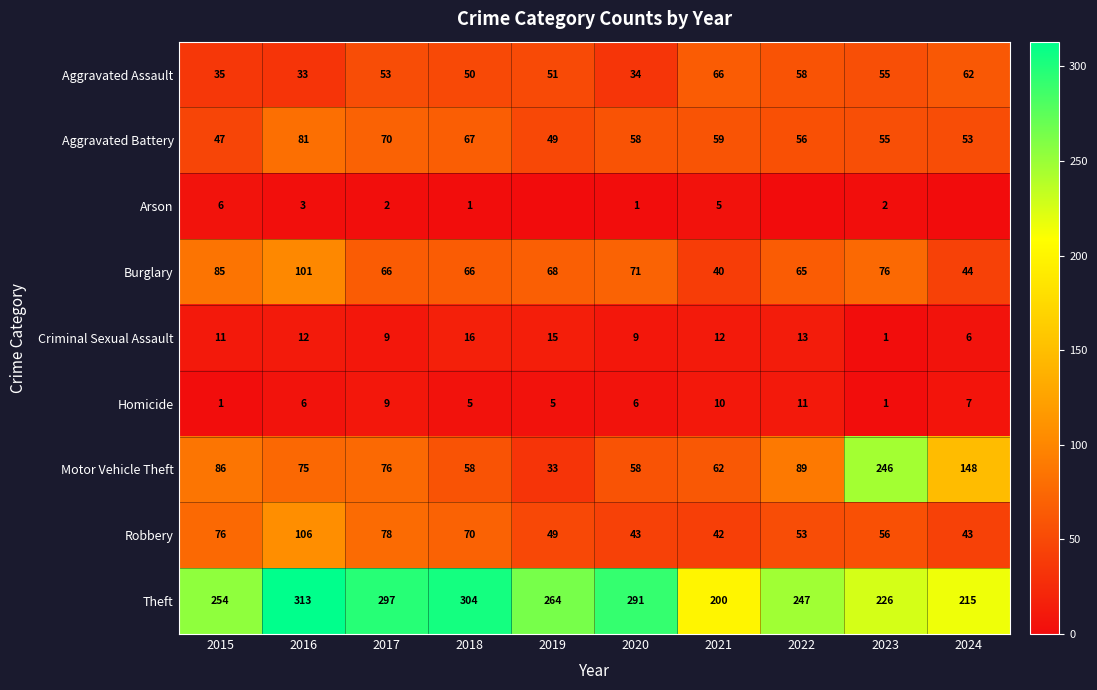

What is the sum of all Robbery values?

616